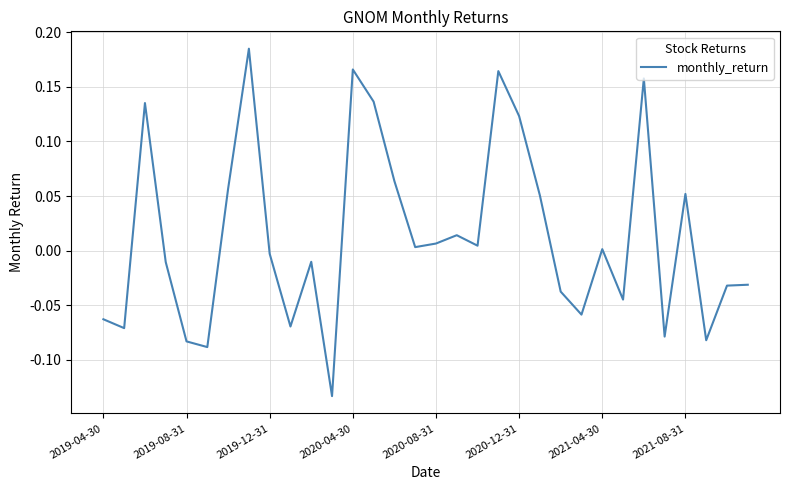

What is the difference between the maximum and minimum values?

0.3